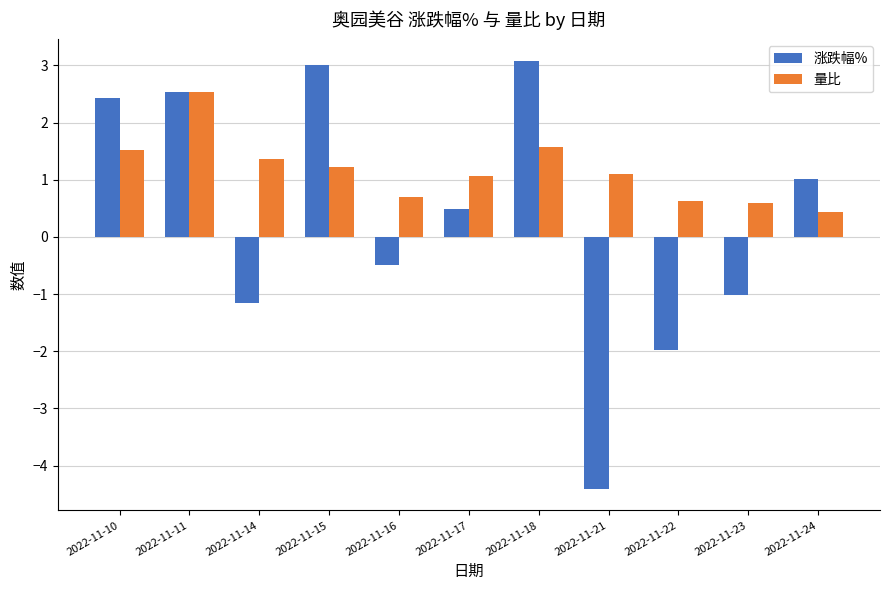

How many values in 涨跌幅% are above zero?

6